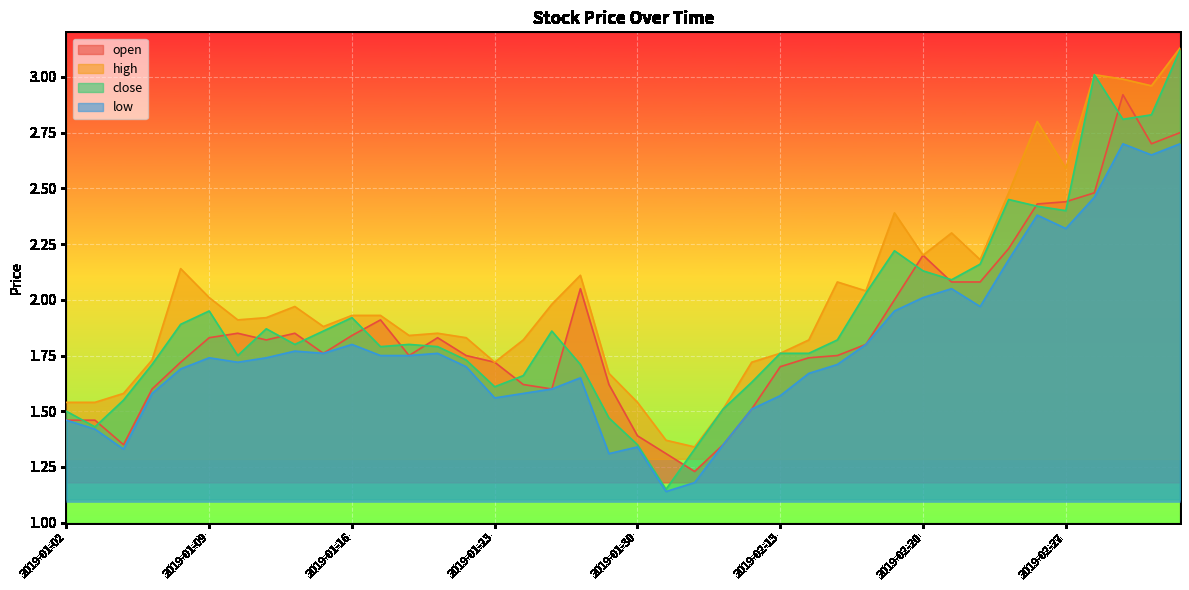

How many interior local peaks does the low series have?

9